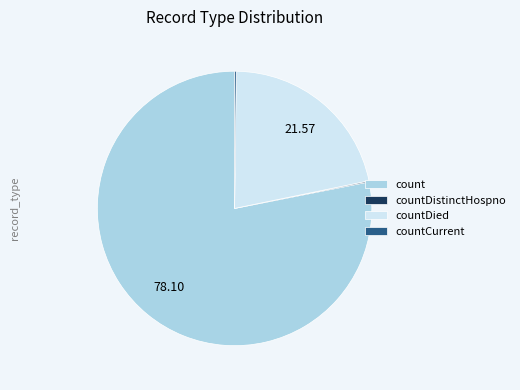

Does count account for over 50% of the chart?

Yes